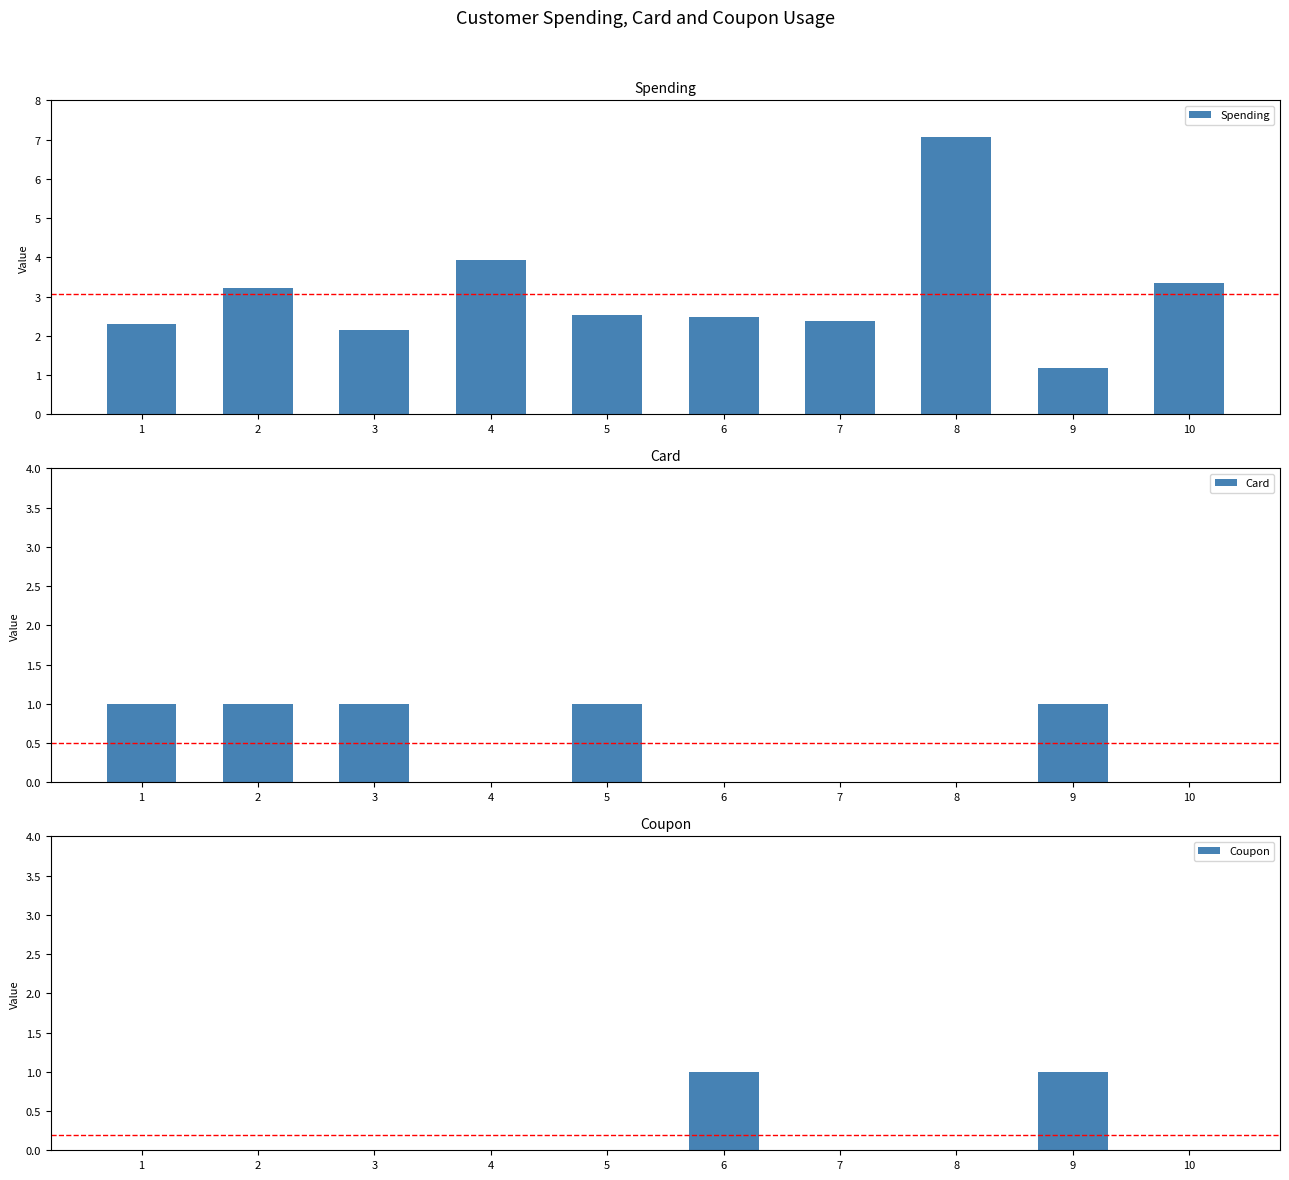

Does the chart contain stacked bars?

No